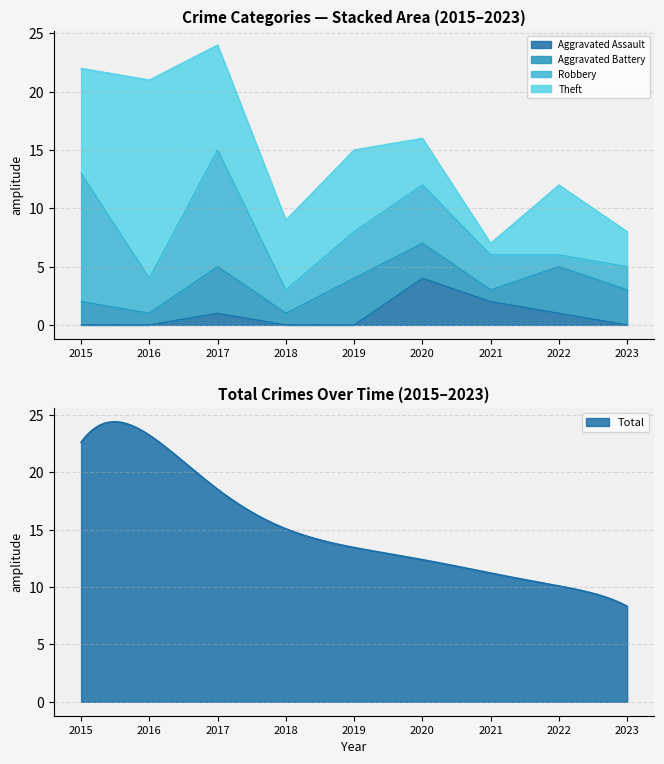

What is the difference between the maximum and second lowest values in the Robbery series?

9